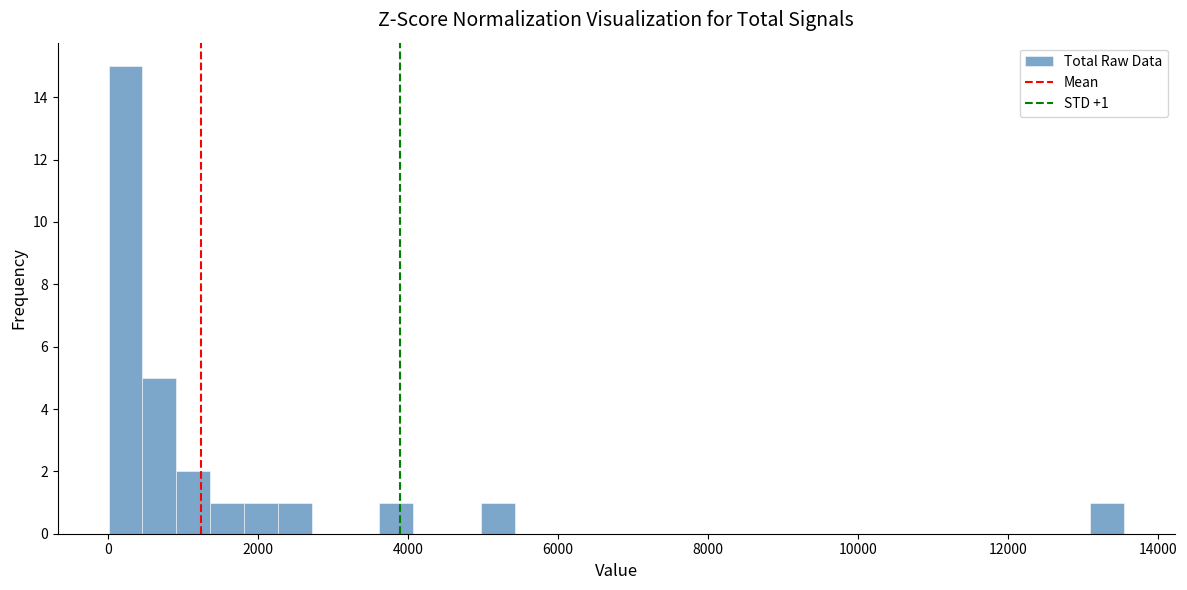

Around what value on the x-axis is the tallest bar? Give the approximate position of its centre, as read against the axis.

200